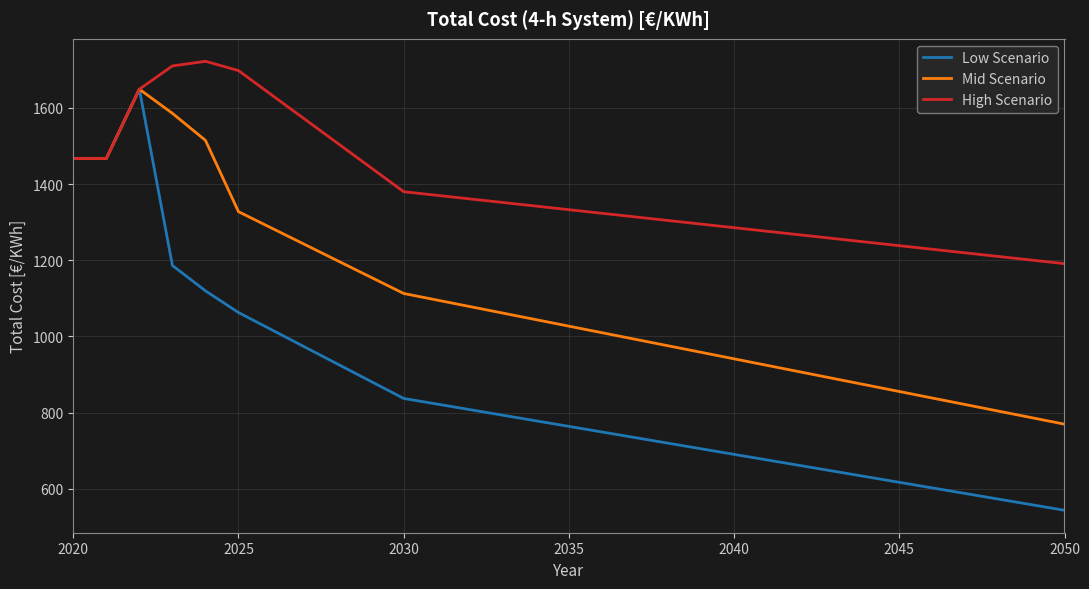

What is the difference between the maximum and minimum values in the Low Scenario series?

1105.4